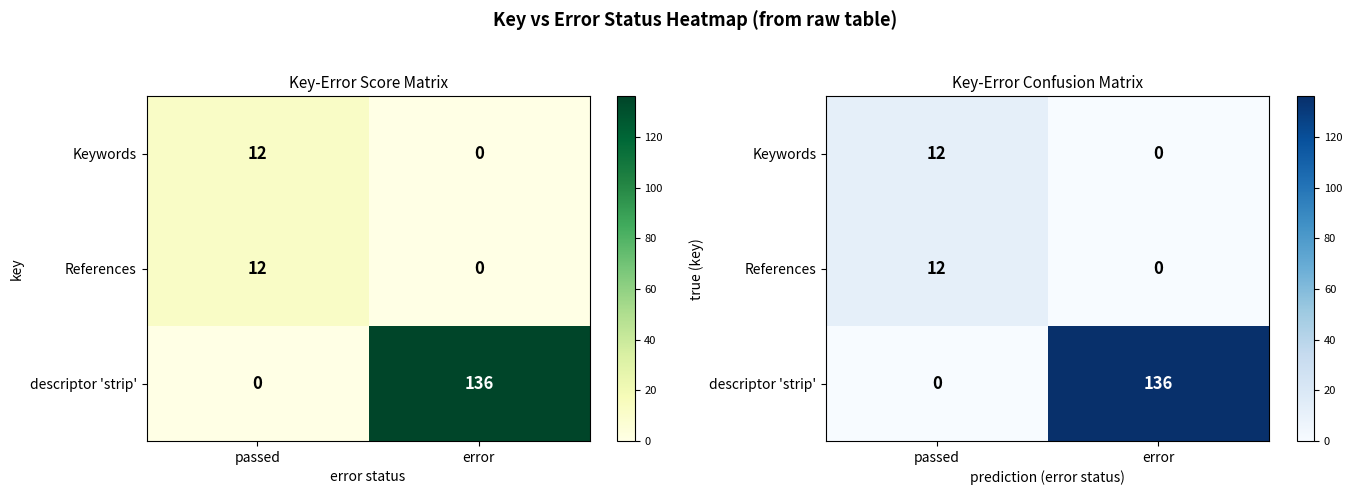

At which category is the sum across all series the highest?

error